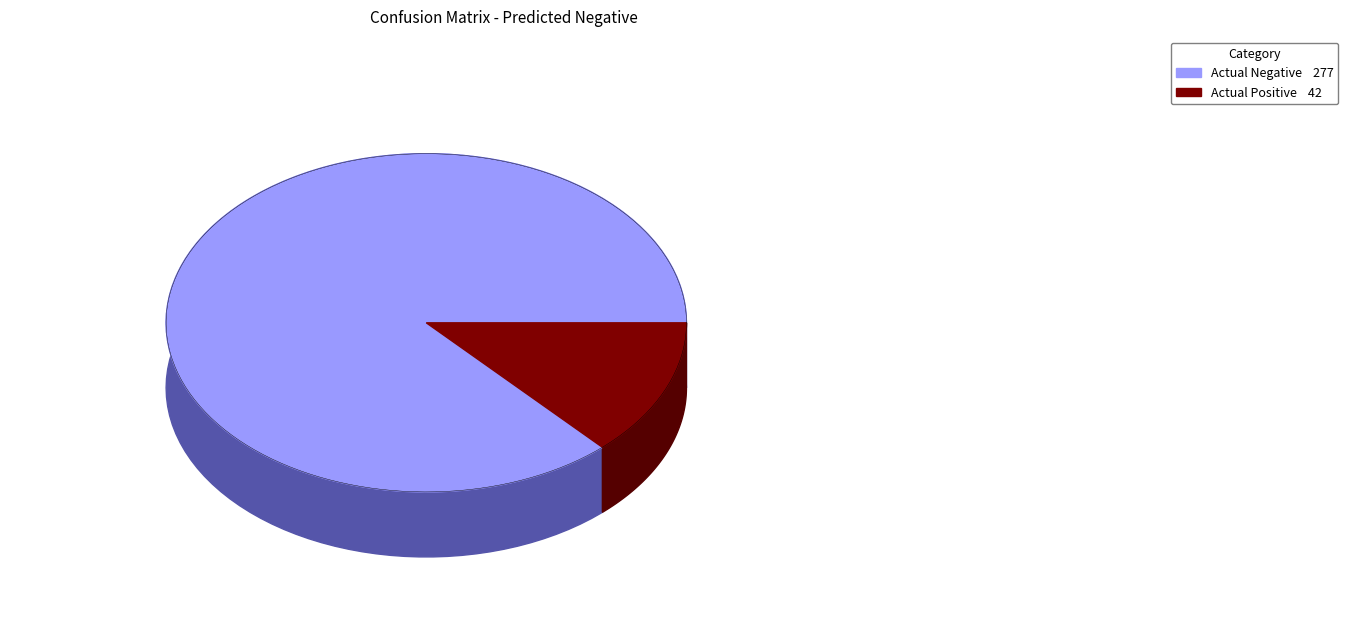

To the nearest percent, what is the average slice percentage?

50%